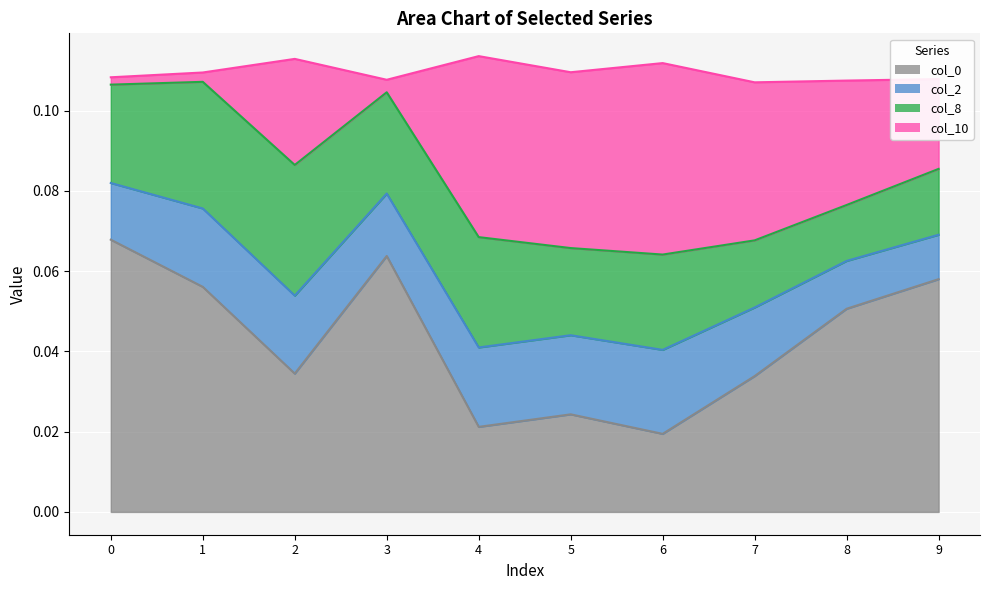

Count the col_10 values in the range 0 to 1.

10